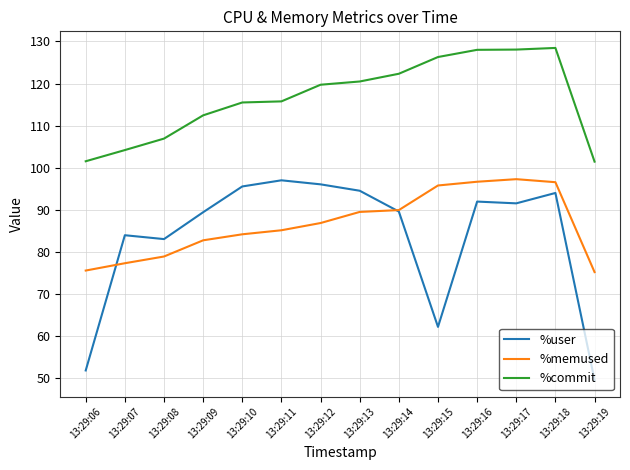

Read the %commit value at 13:29:19.

101.4